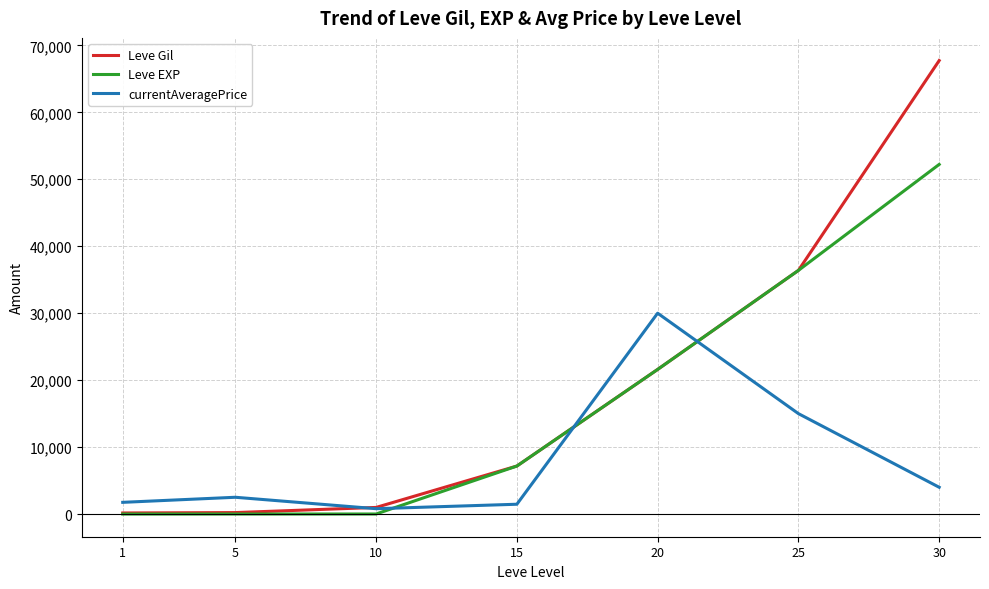

True or false: currentAveragePrice and Leve EXP intersect in this chart.

True